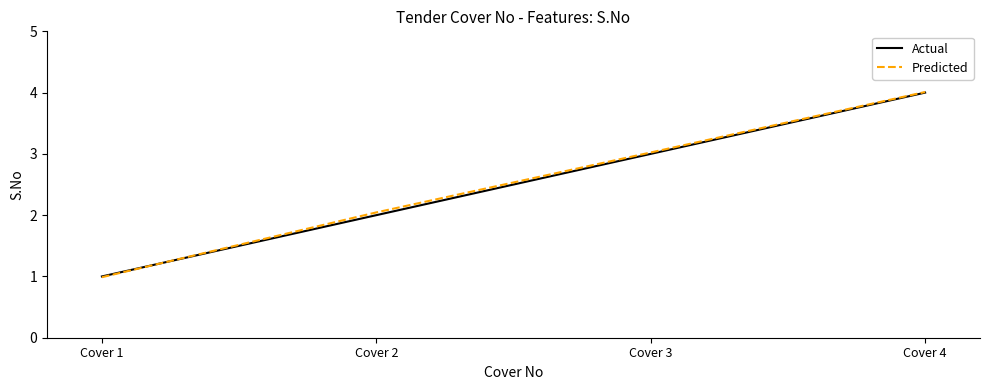

Is the value of Actual at Cover 2 greater than the value of Predicted at Cover 4?

No